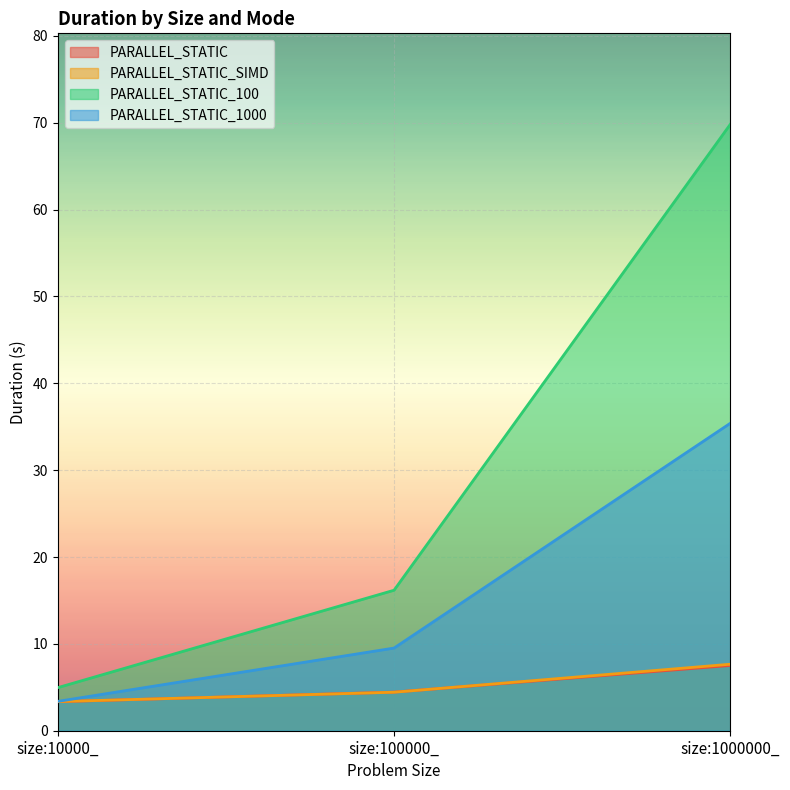

Reading right to left, list all the values displayed in this chart.

PARALLEL_STATIC: size:1000000_=7.5	size:100000_=4.4	size:10000_=3.3
PARALLEL_STATIC_SIMD: size:1000000_=7.7	size:100000_=4.4	size:10000_=3.4
PARALLEL_STATIC_100: size:1000000_=69.8	size:100000_=16.2	size:10000_=5.0
PARALLEL_STATIC_1000: size:1000000_=35.4	size:100000_=9.5	size:10000_=3.4